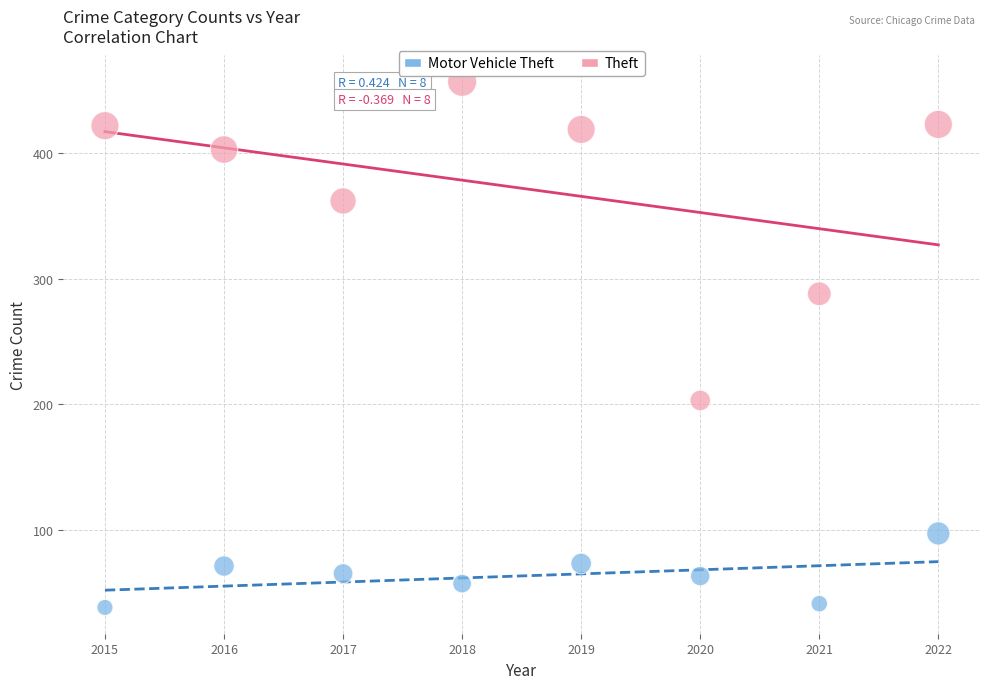

Which series contains the highest Y value?

Theft